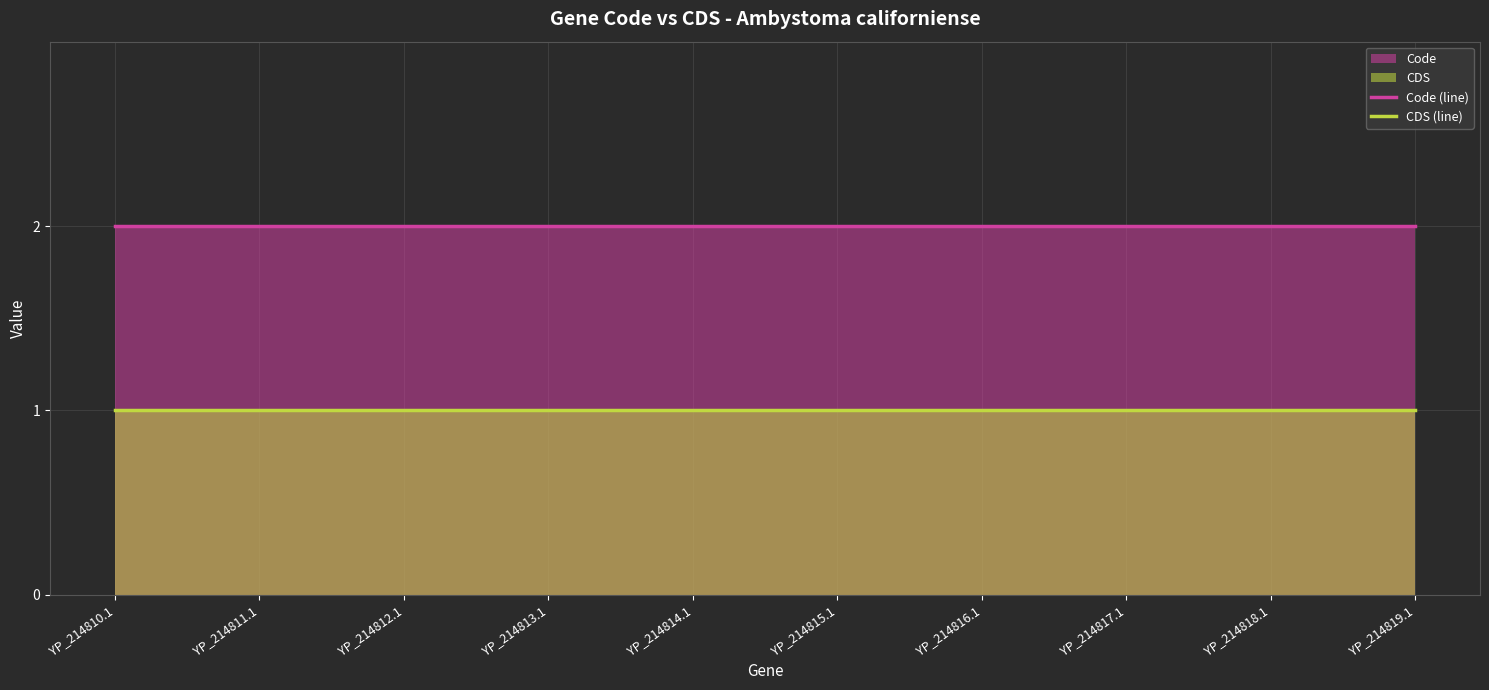

Rank the series at YP_214815.1 from highest to lowest value.

Code (line), CDS (line)